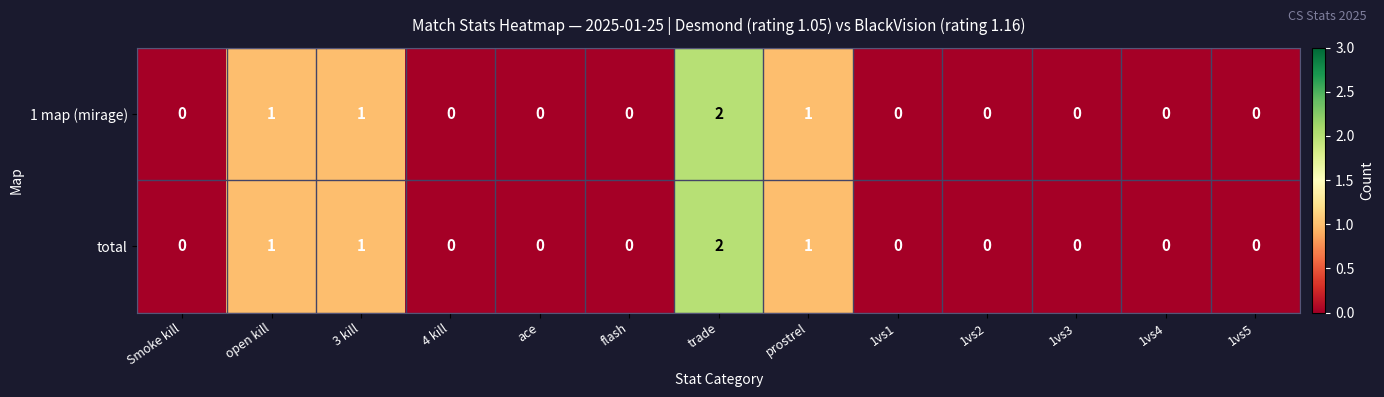

The value of 1 map (mirage) at 1vs1 is 0. True or false?

True